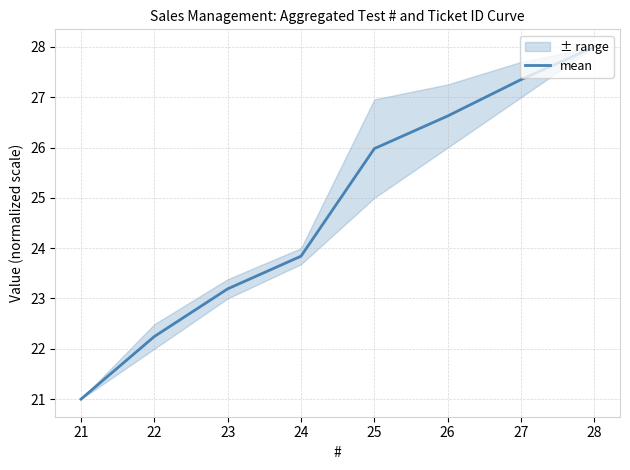

List the labels in order of mean value, largest first.

28, 27, 26, 25, 24, 23, 22, 21